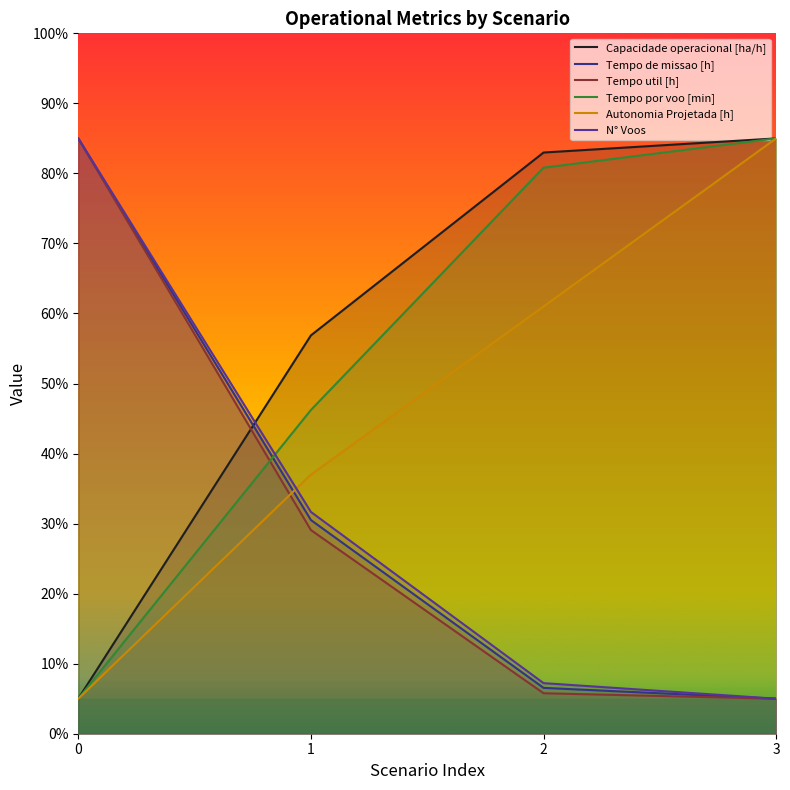

At 2, list the series in order from smallest to largest.

Tempo util [h], Tempo de missao [h], N° Voos, Autonomia Projetada [h], Tempo por voo [min], Capacidade operacional [ha/h]